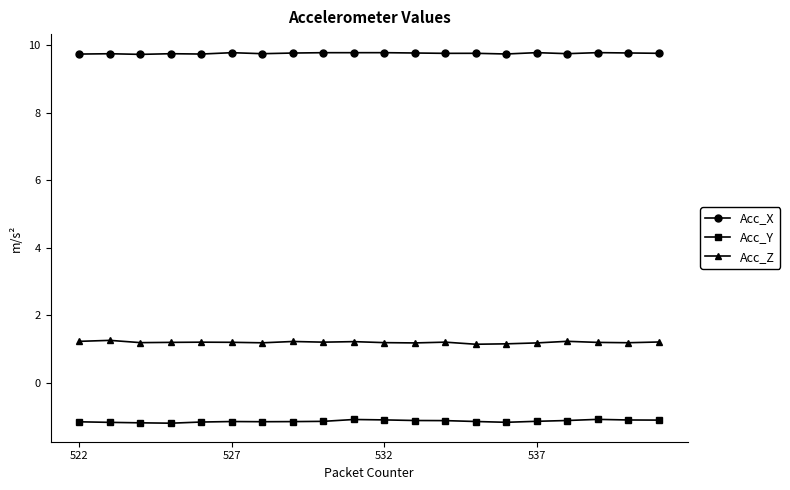

What is the minimum value shown in the chart?

-1.2